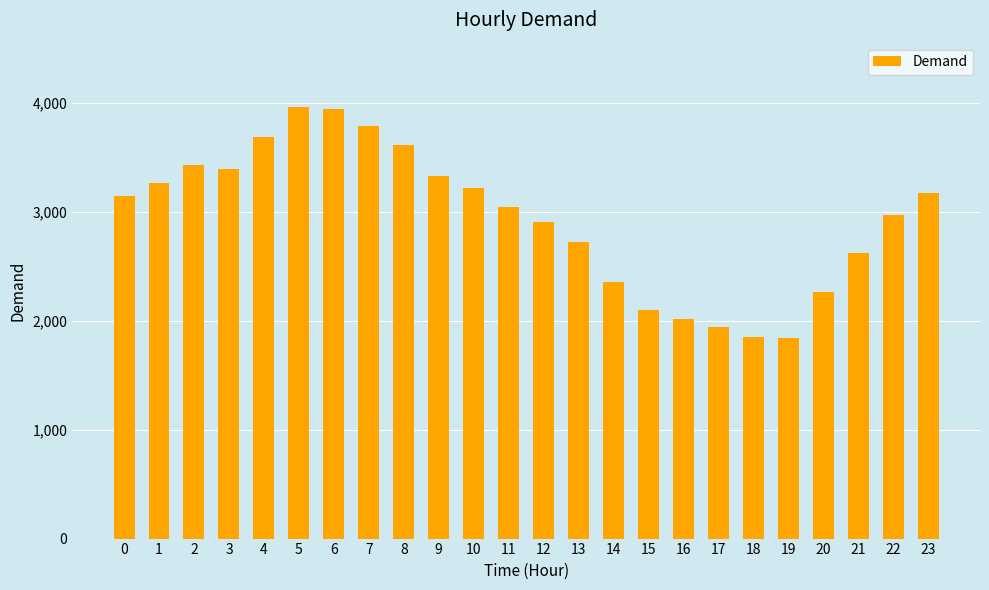

What is the greatest value displayed?

3956